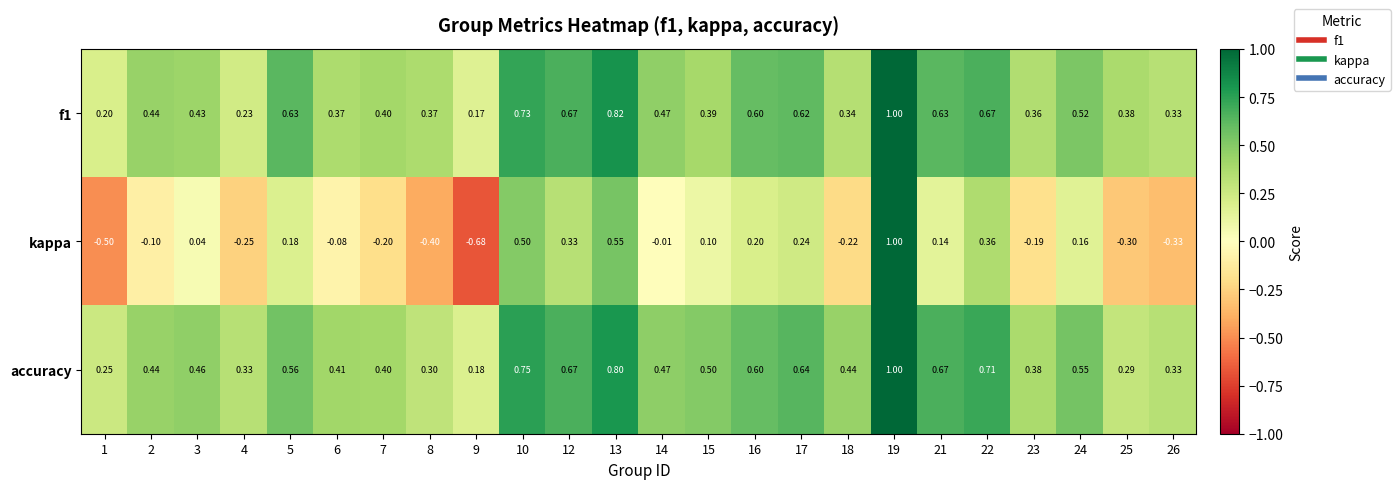

Between 1 and 17, which series saw the biggest shift?

kappa